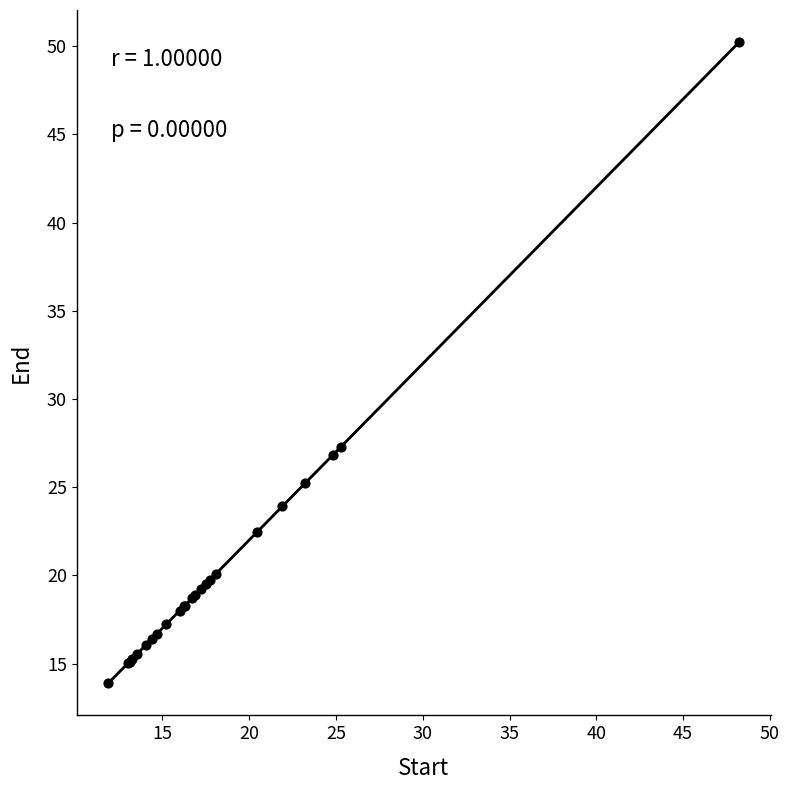

What Y value in the scatter plot is closest to 32?

27.3